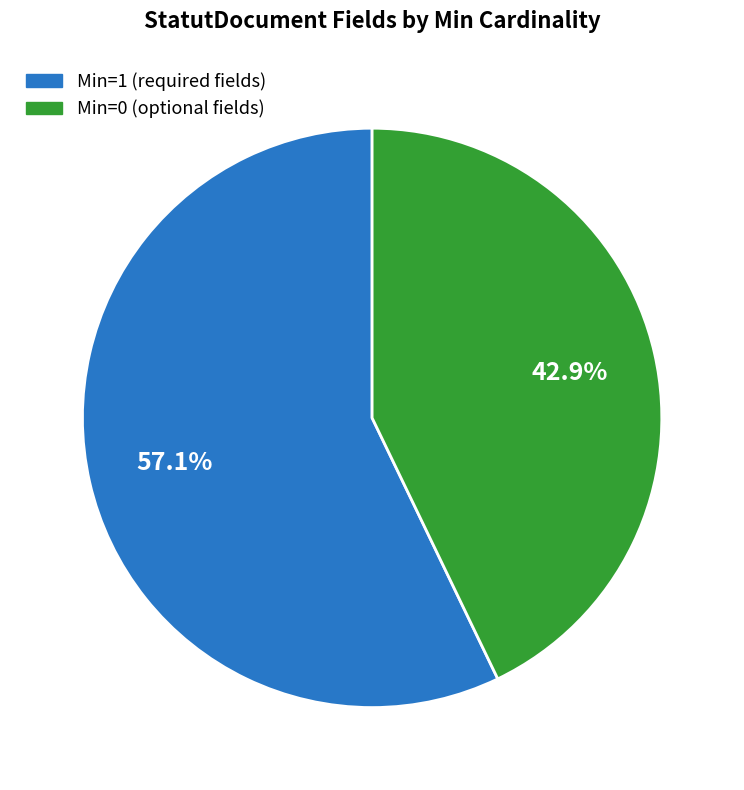

Is there a majority slice in this chart?

Yes